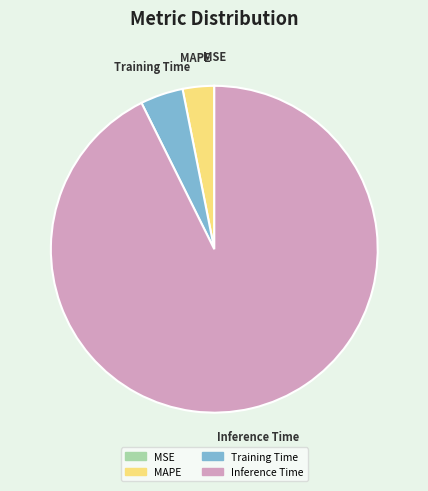

True or false: MAPE accounts for 3% of the total.

True